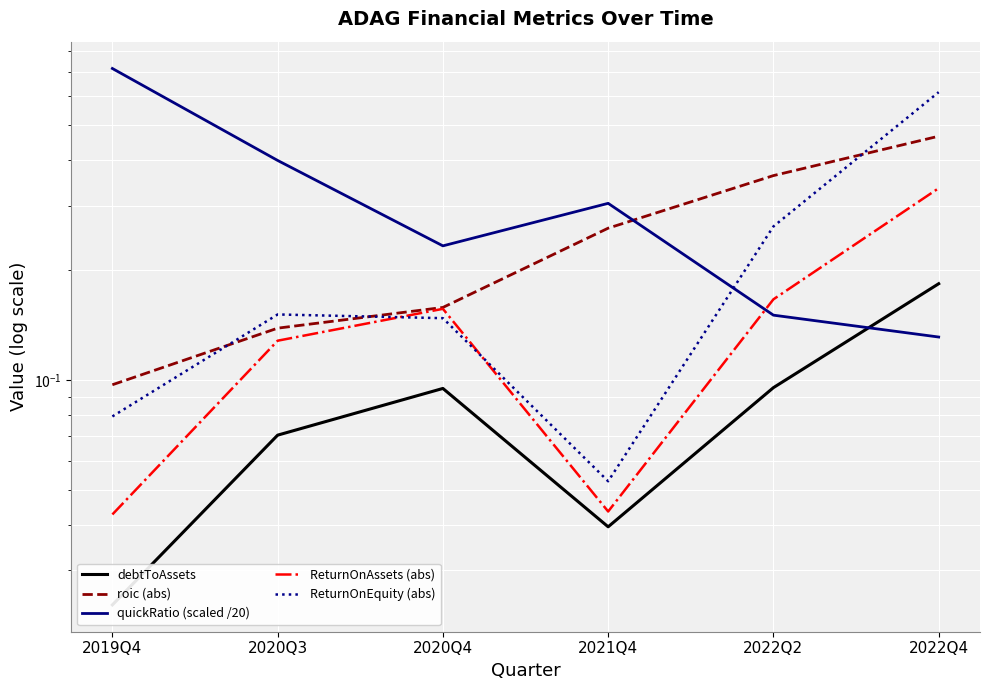

Between 2022Q4 and 2020Q4, which is larger?

2022Q4